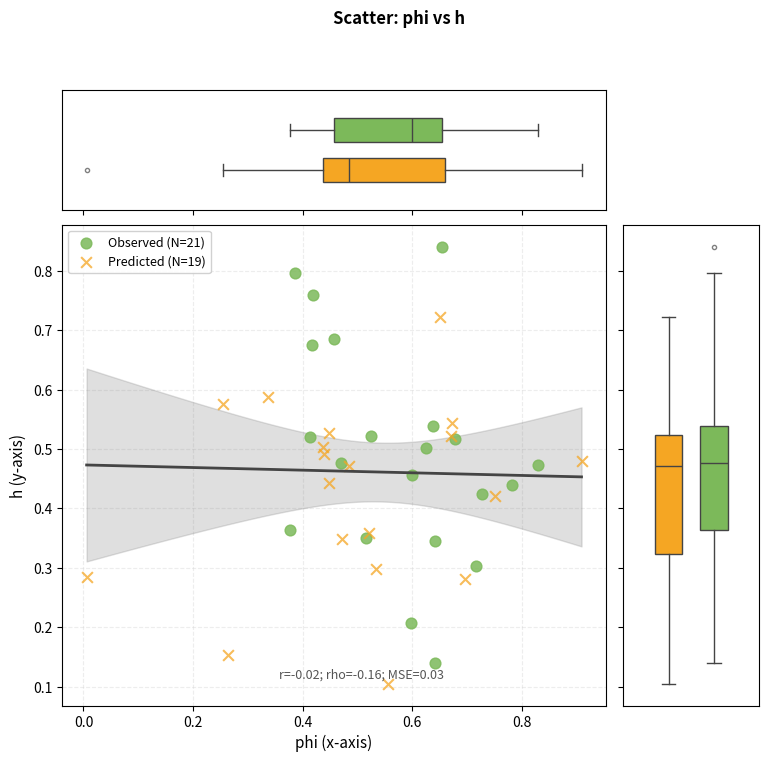

Which series has the largest Y range (max minus min)?

Observed (N=21)